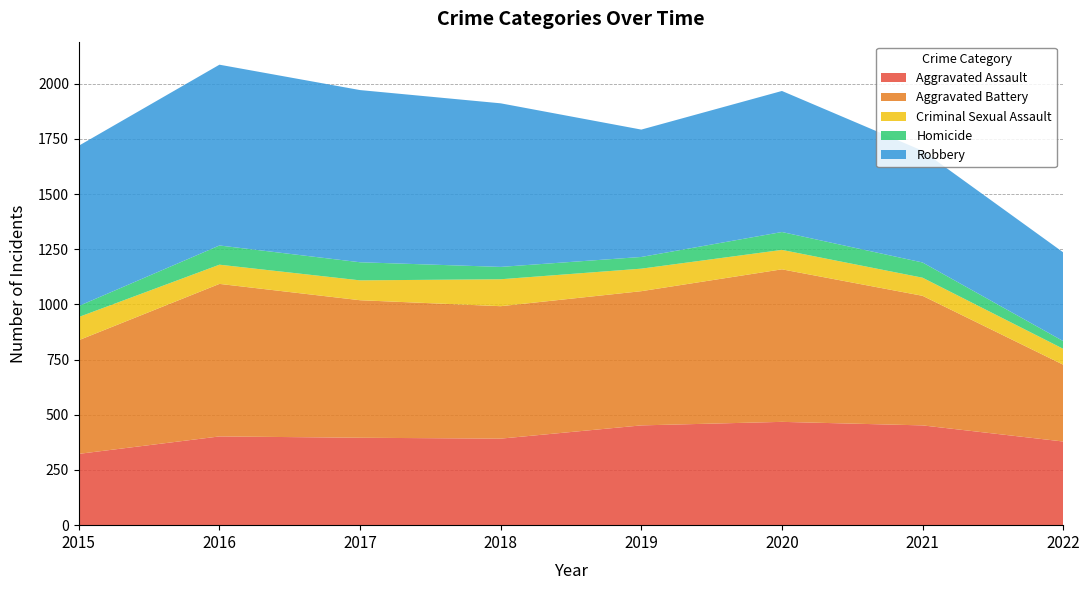

Reading left to right, transcribe all the data shown in this chart.

Aggravated Assault: 2015=323	2016=402	2017=396	2018=392	2019=452	2020=468	2021=452	2022=379
Aggravated Battery: 2015=515	2016=691	2017=623	2018=600	2019=608	2020=691	2021=587	2022=348
Criminal Sexual Assault: 2015=105	2016=87	2017=90	2018=122	2019=102	2020=88	2021=82	2022=72
Homicide: 2015=50	2016=87	2017=82	2018=56	2019=53	2020=81	2021=69	2022=35
Robbery: 2015=726	2016=819	2017=780	2018=741	2019=577	2020=639	2021=506	2022=402